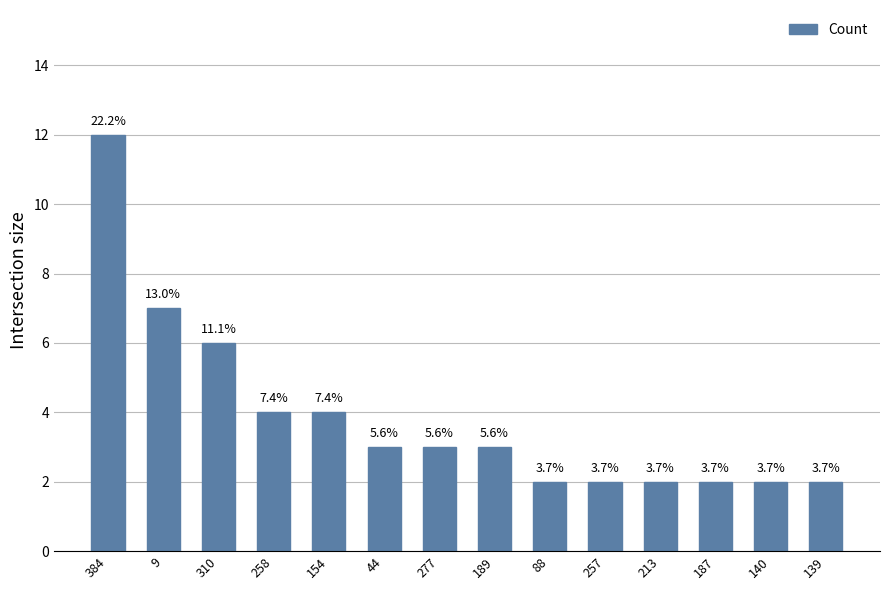

Does the chart contain any negative values?

No